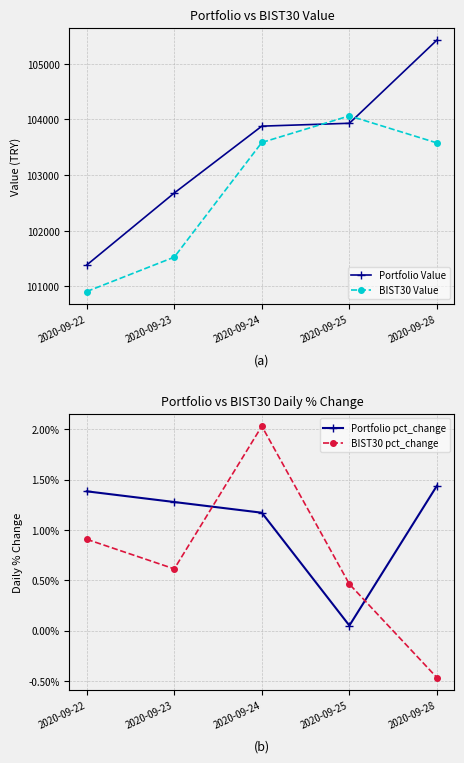

True or false: BIST30 Value has more than 0 points higher than both neighbors.

True